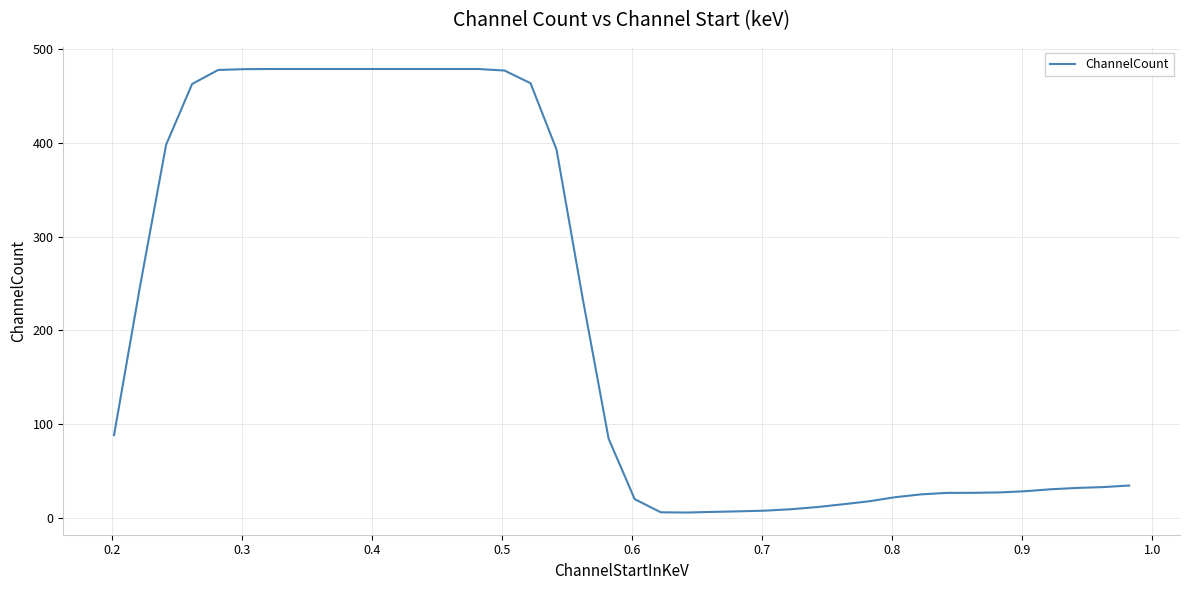

Count the number of data series in this chart.

1